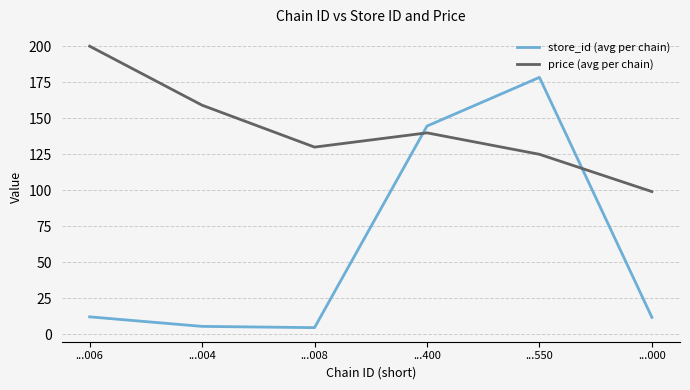

True or false: store_id (avg per chain) has more than 0 interior local peaks.

True